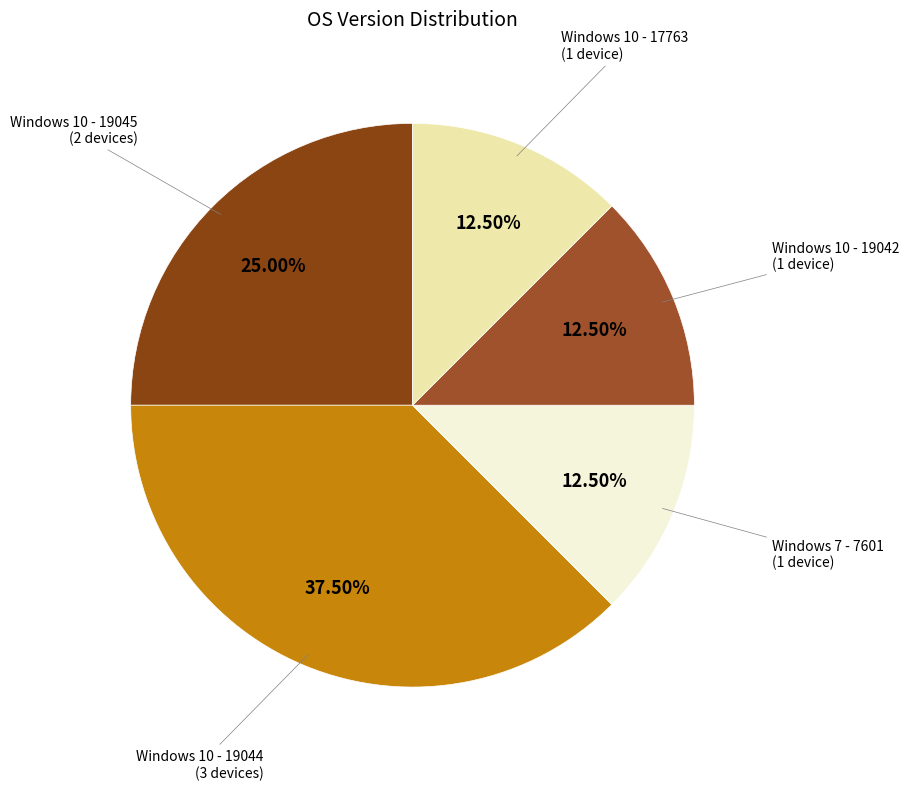

How many segments does this pie chart have?

5